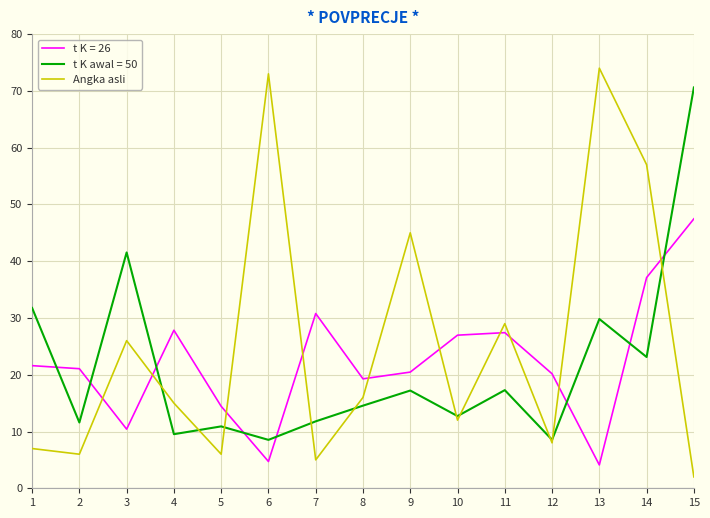

True or false: t K = 26 has a value of 9.2 at 12.

False